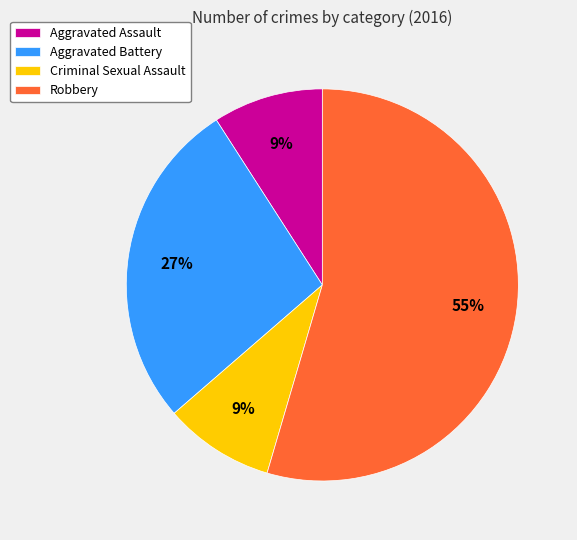

To the nearest percent, what is the average slice percentage?

25%